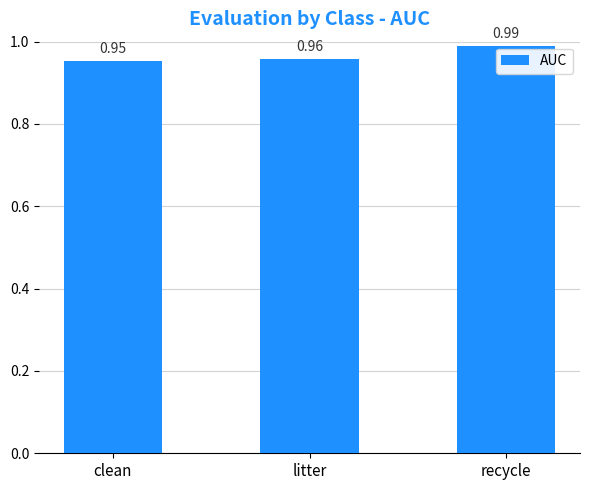

What is the label of the 2nd bar from the left?

litter